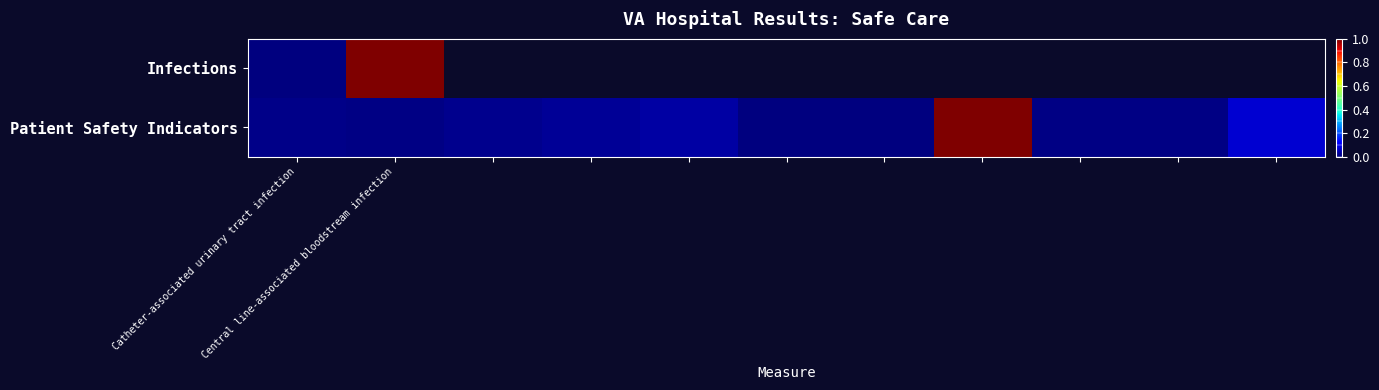

Is it true that Infections equals -0.4 at Catheter-associated urinary tract infection?

False